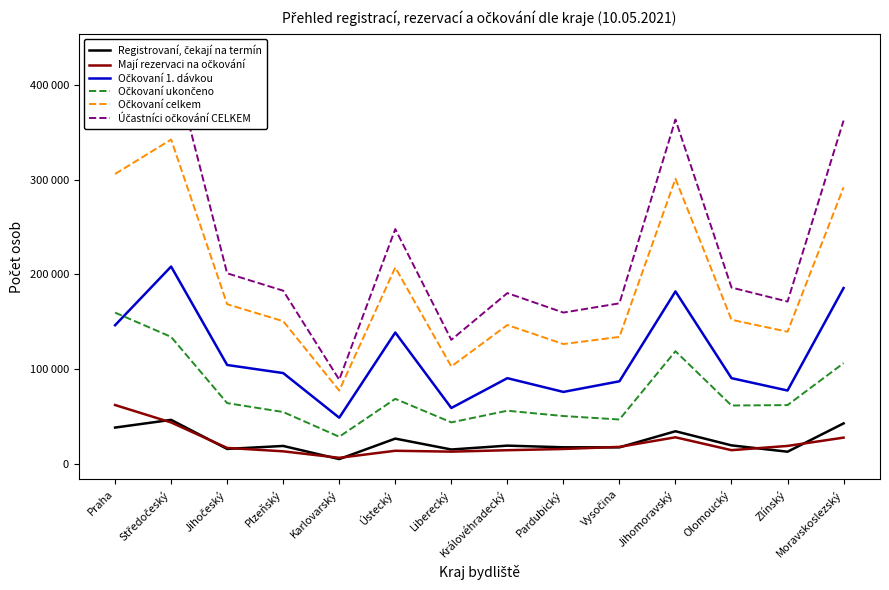

Which series changed the most between Královéhradecký and Jihomoravský?

Účastníci očkování CELKEM